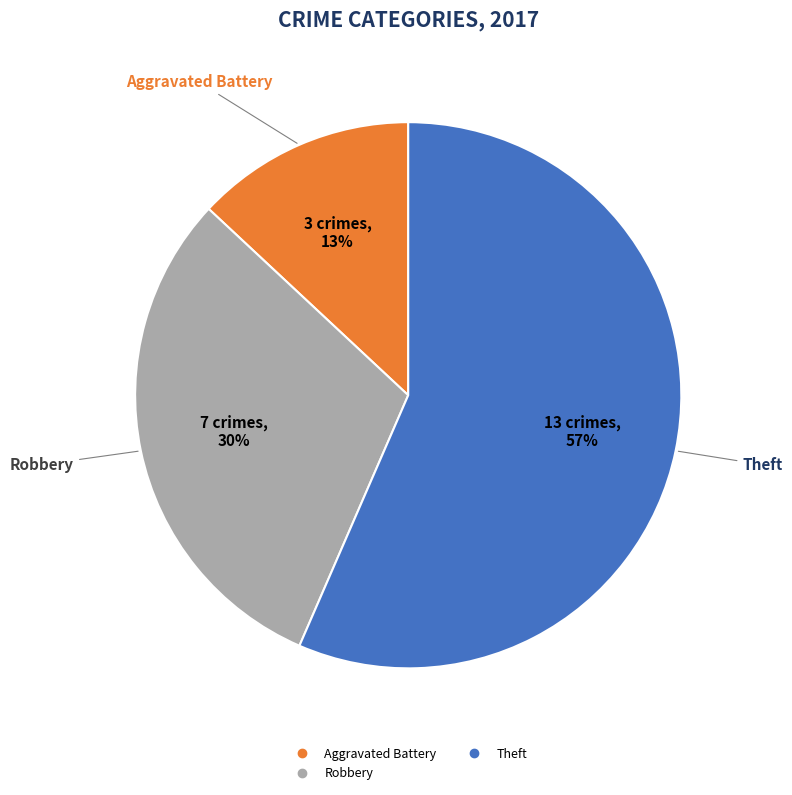

To the nearest percent, what is the average slice percentage?

33%